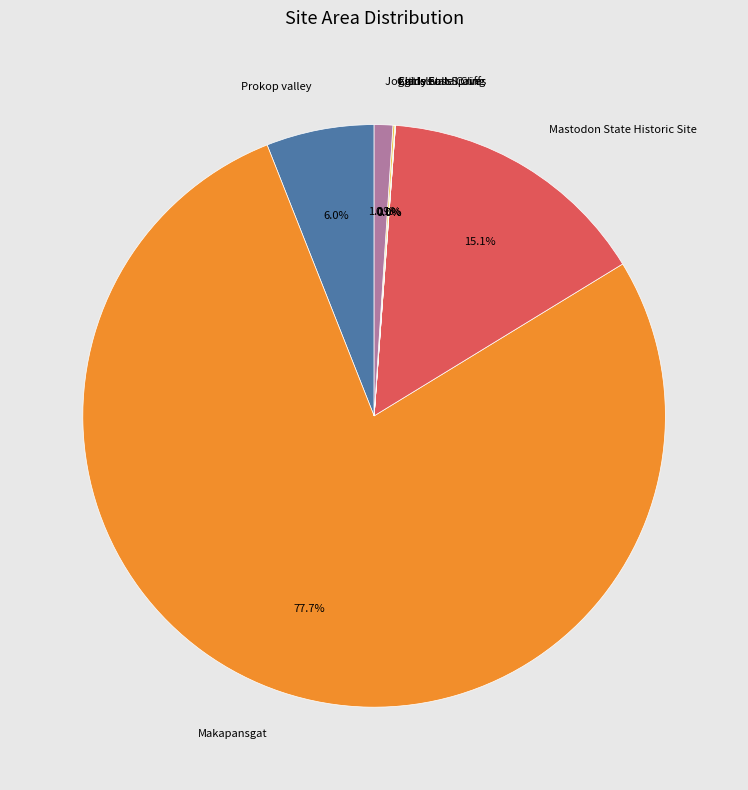

Is there a majority slice in this chart?

Yes